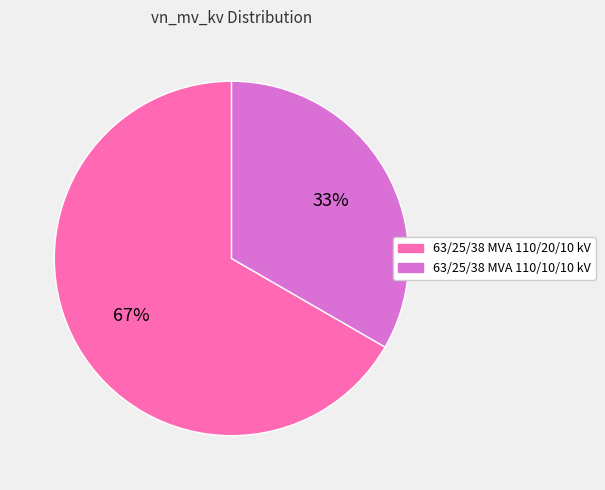

What is the majority slice?

63/25/38 MVA 110/20/10 kV